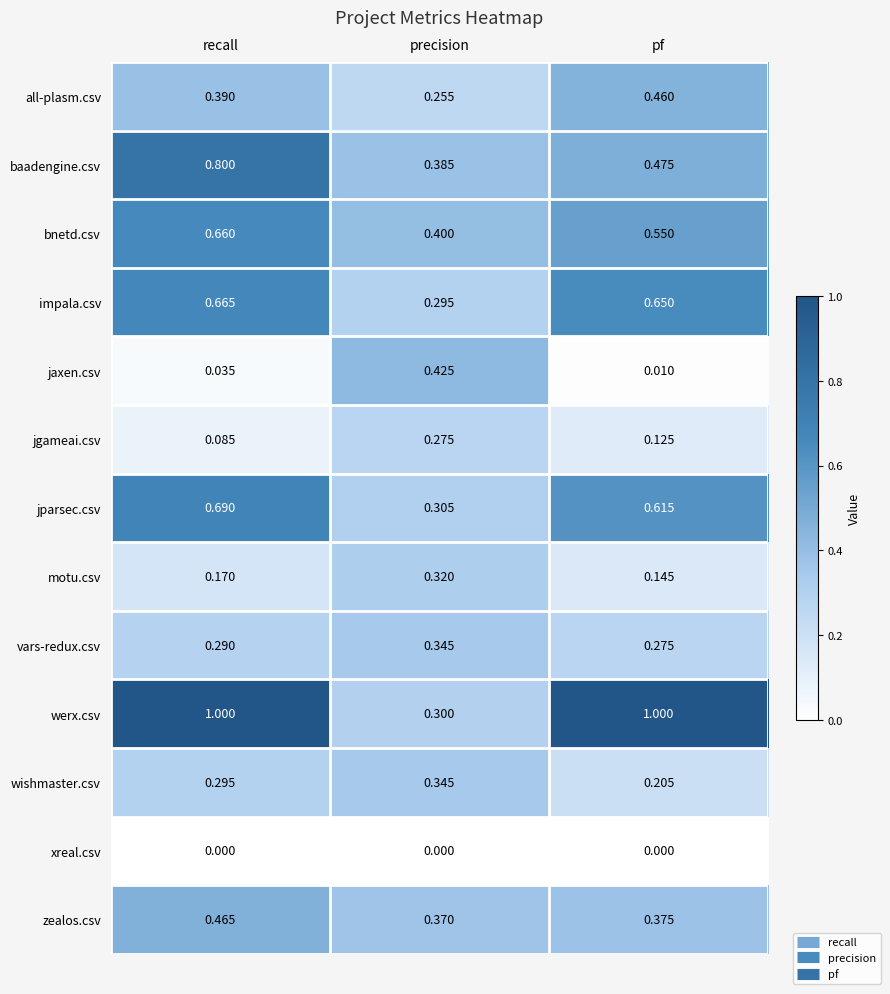

Which series has the largest range (max minus min)?

werx.csv